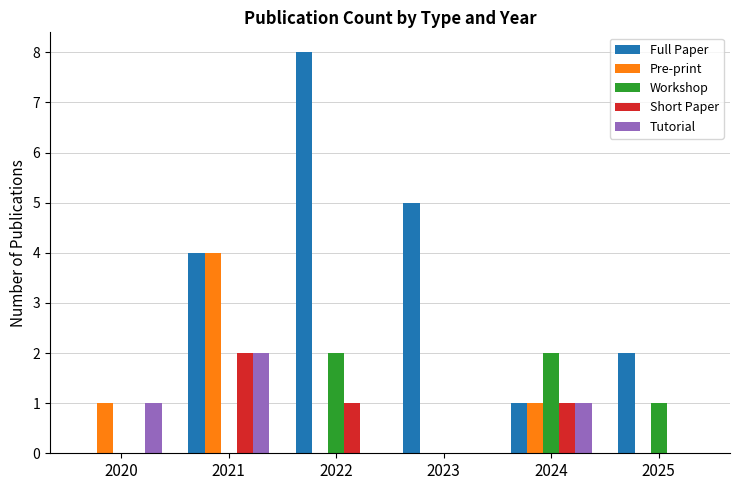

Is it true that Short Paper equals 1 at 2020?

False